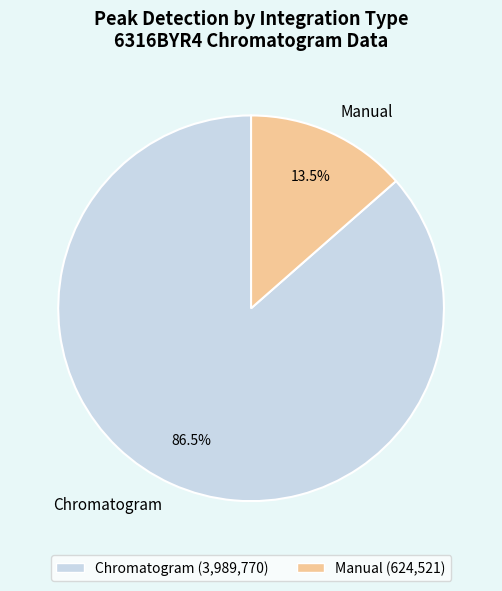

Which slice is the smallest?

Manual